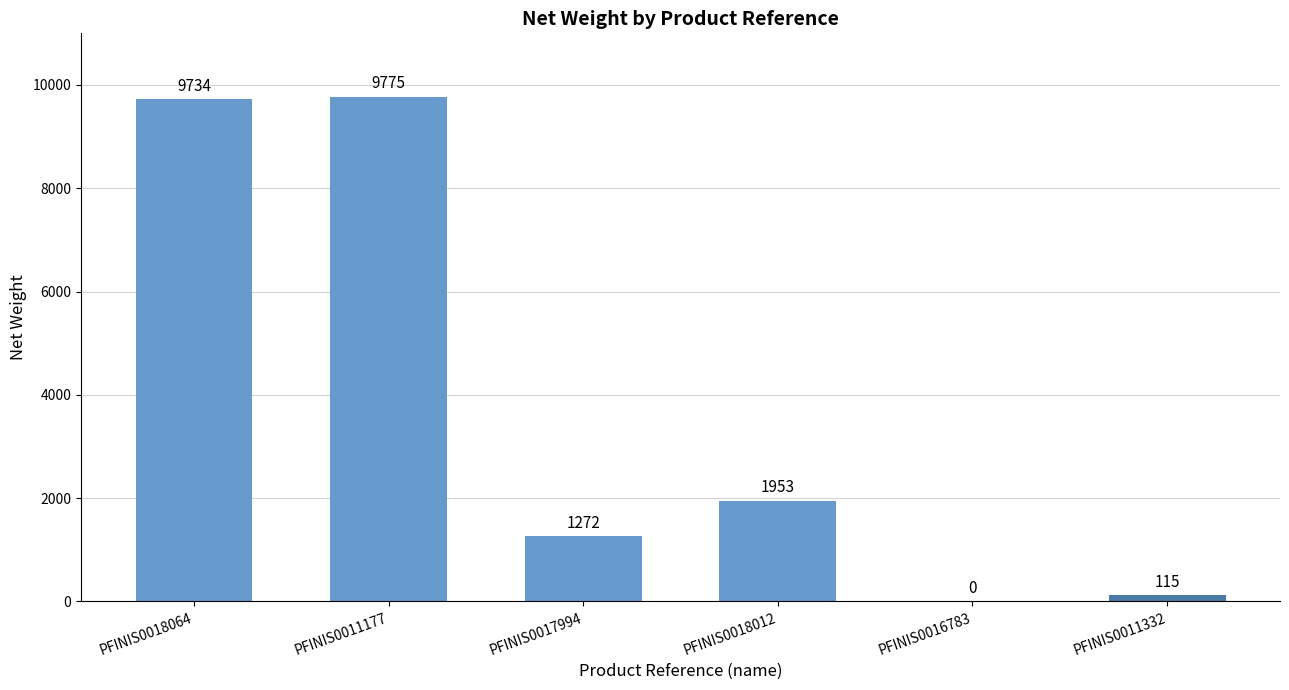

Which has a higher value, PFINIS0018012 or PFINIS0011177?

PFINIS0011177